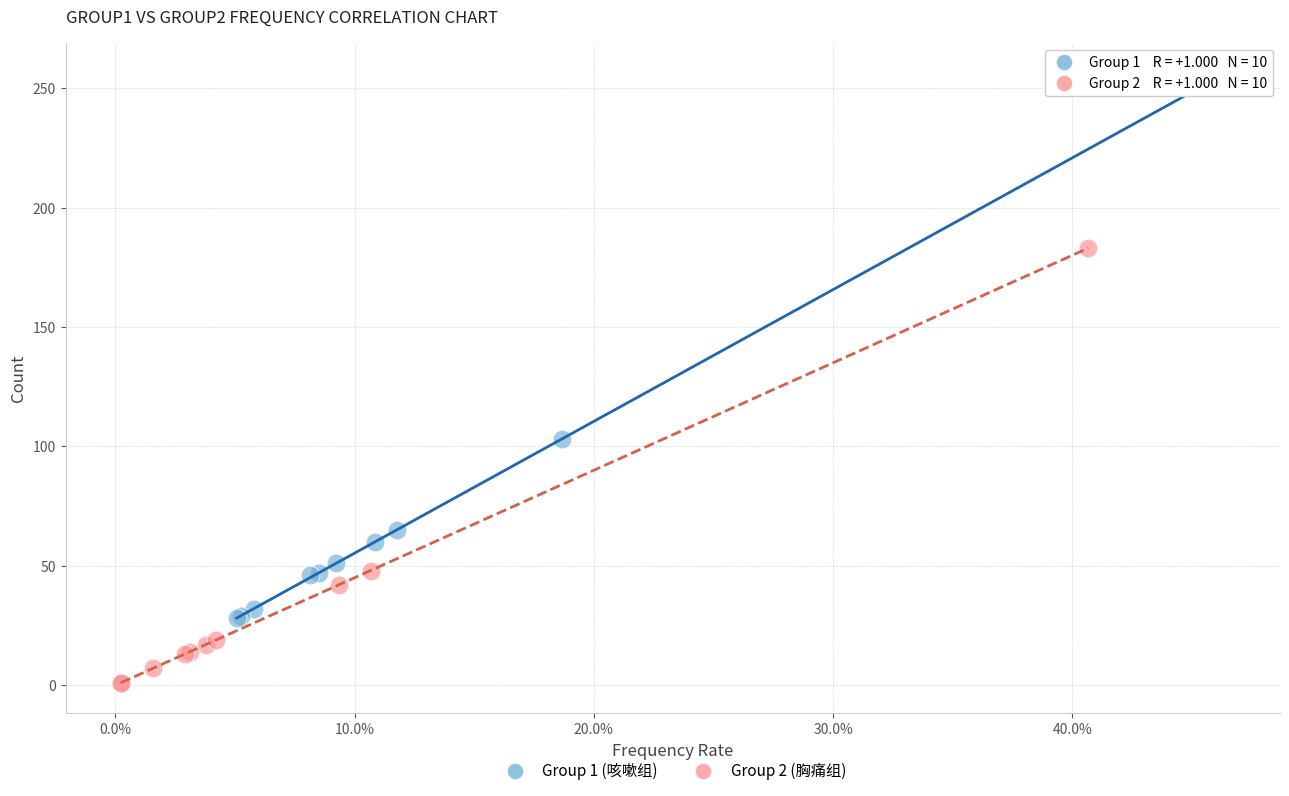

Which series has the largest Y range (max minus min)?

Group 1 (咳嗽组)